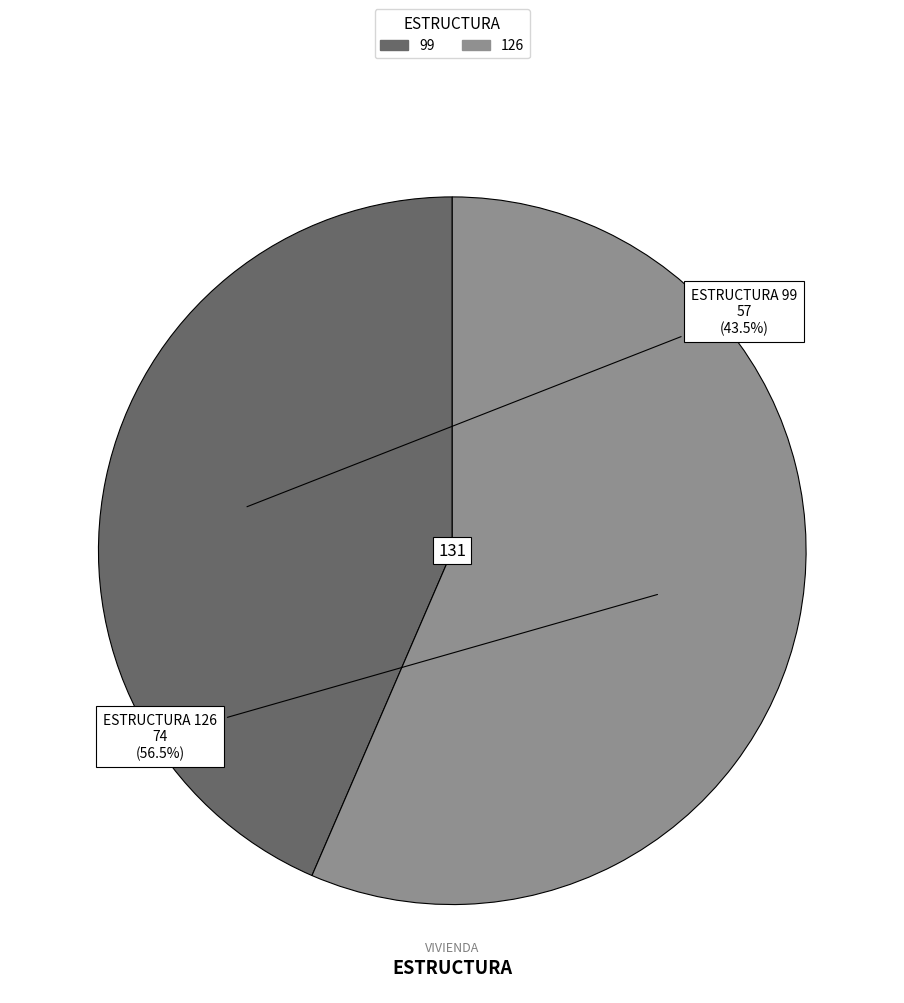

To the nearest percent, what is the average slice percentage?

50%